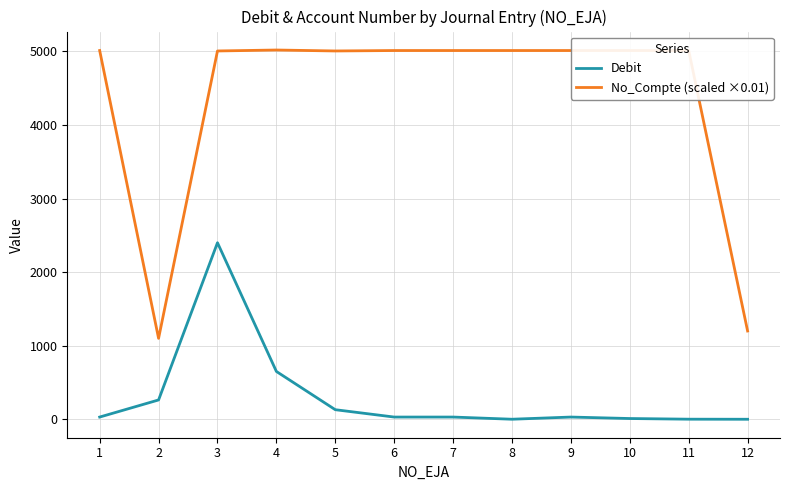

At how many categories does at least one series exceed 1804?

10